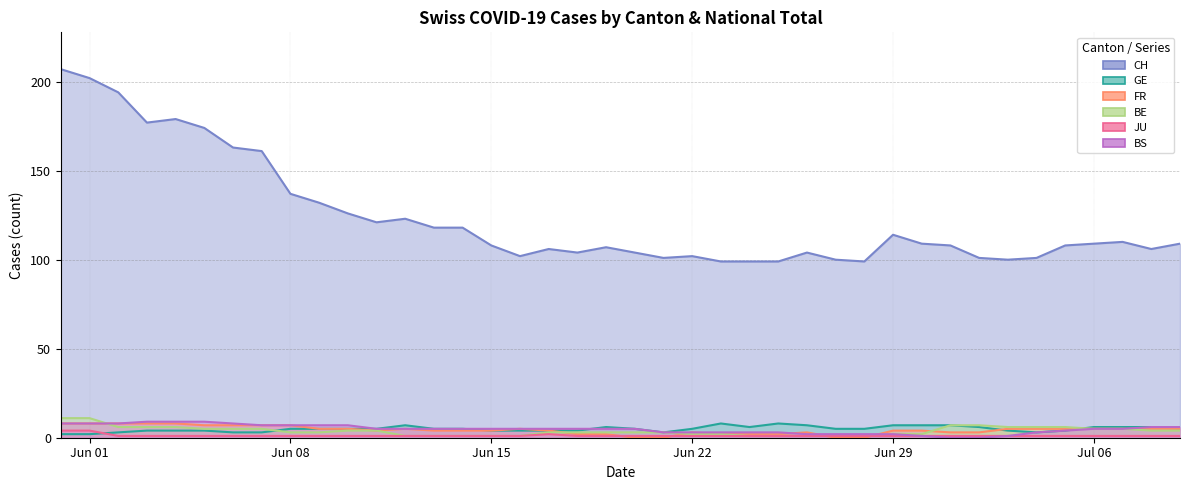

At how many categories does at least one series exceed 58?

40